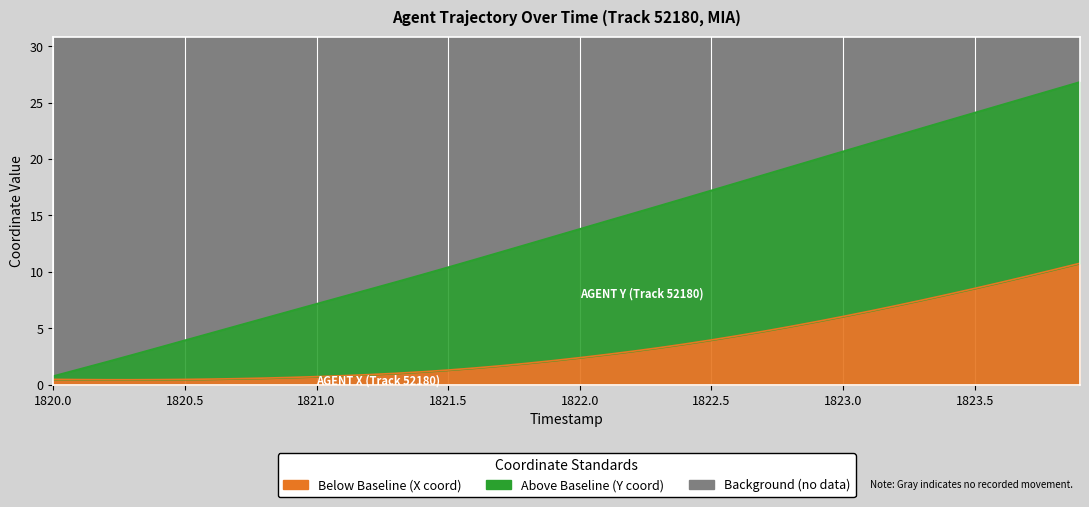

What is the difference between the second highest and second lowest values?

9.8